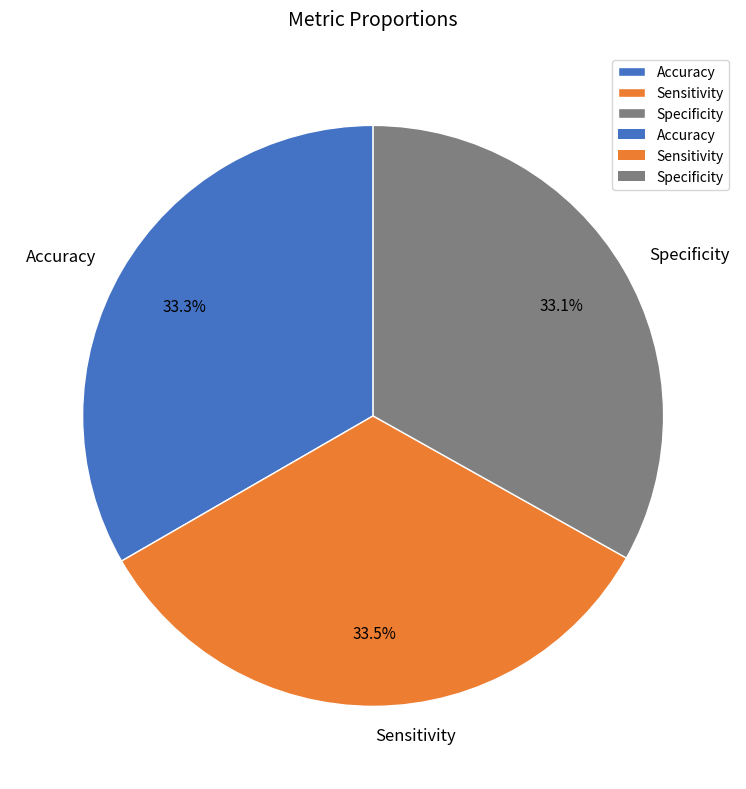

The Specificity slice represents 27% of the pie. True or false?

False